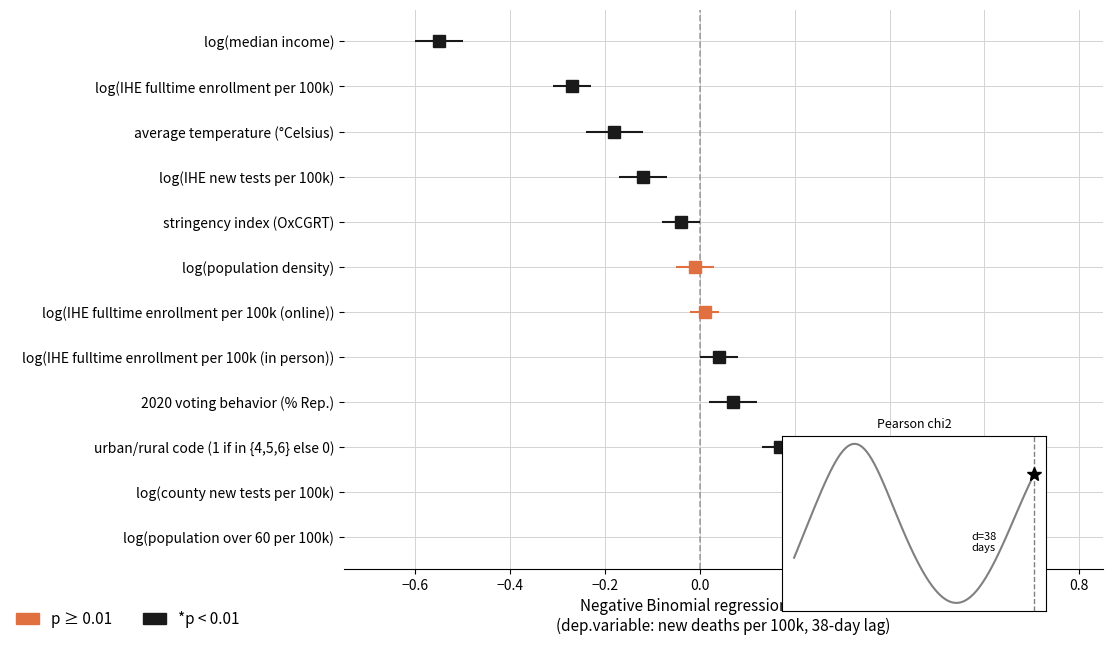

Does the chart display data point markers on the line(s)?

No